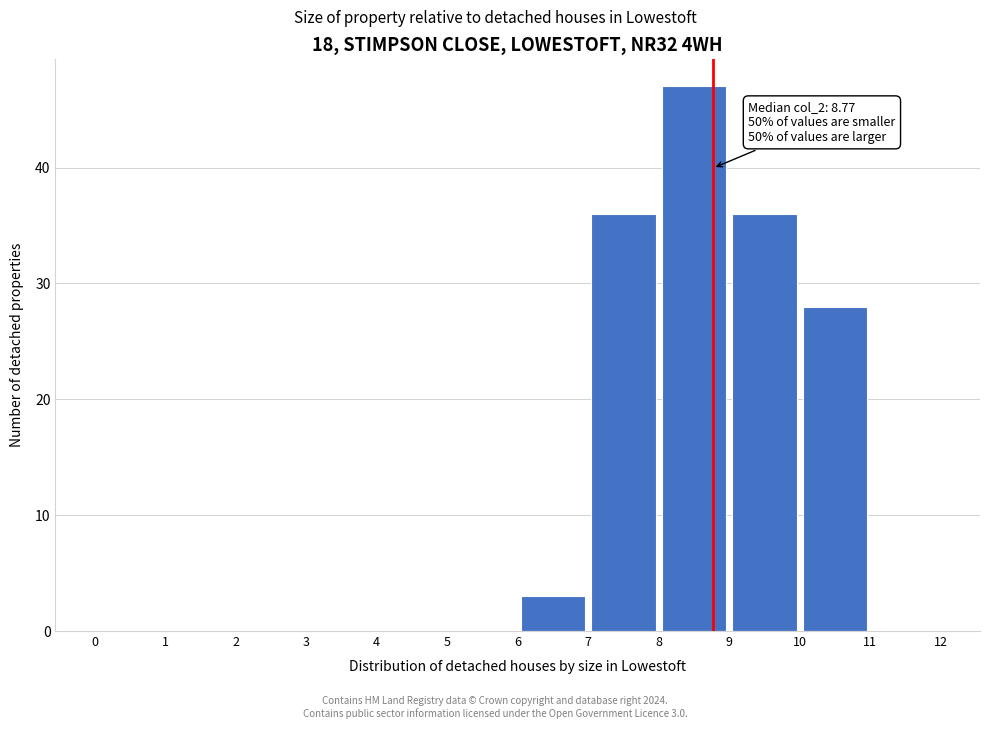

Over which range of the x-axis is the bar tallest?

8 to 9